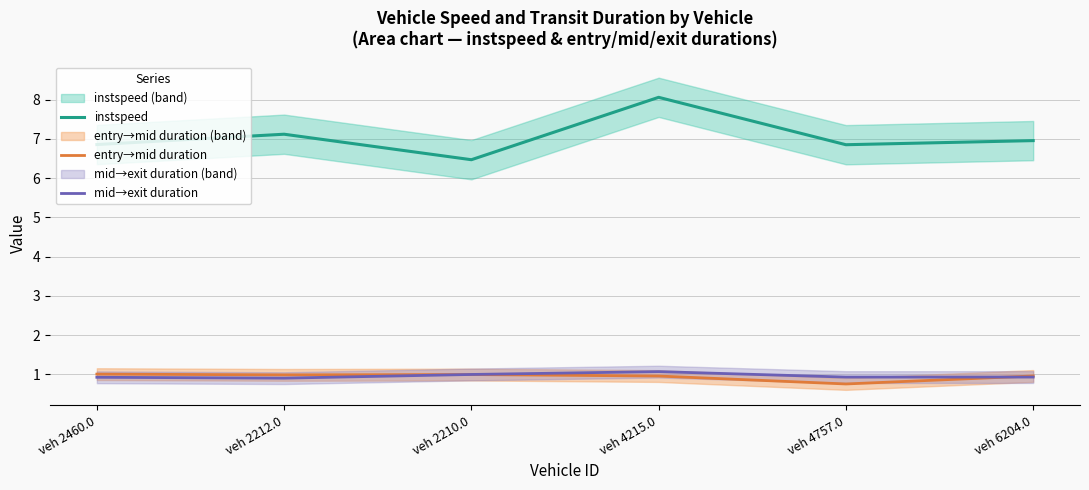

What is the minimum value shown in the chart?

0.8